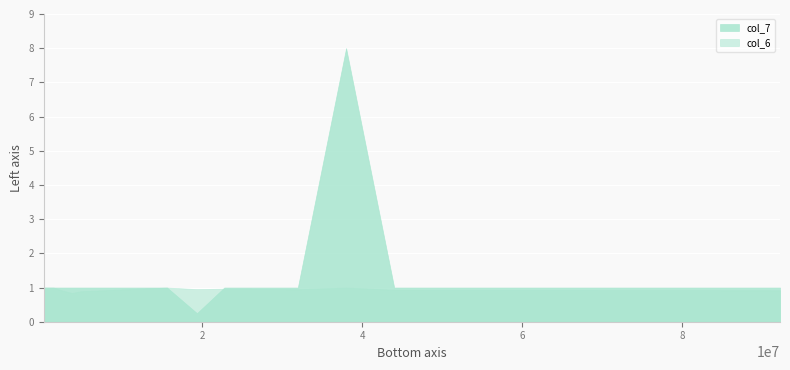

Which series has the largest total across all categories?

col_7